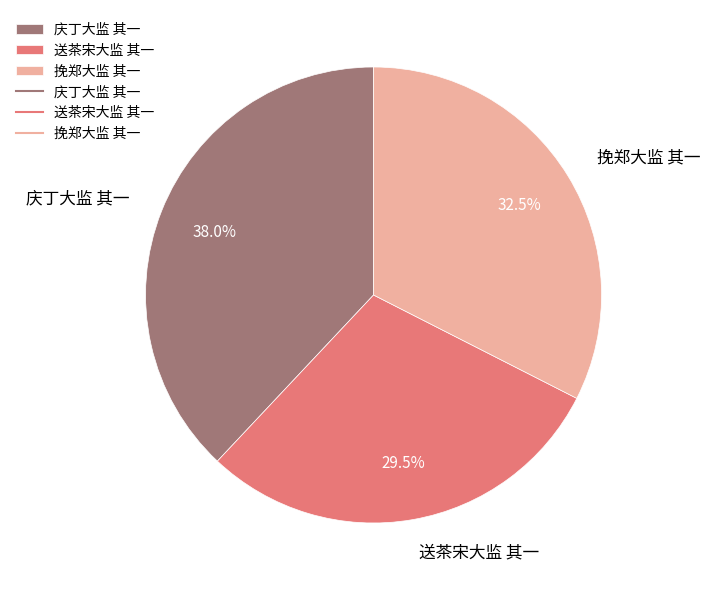

What is the ratio of the value at 挽郑大监 其一 to the value at 庆丁大监 其一?

0.9